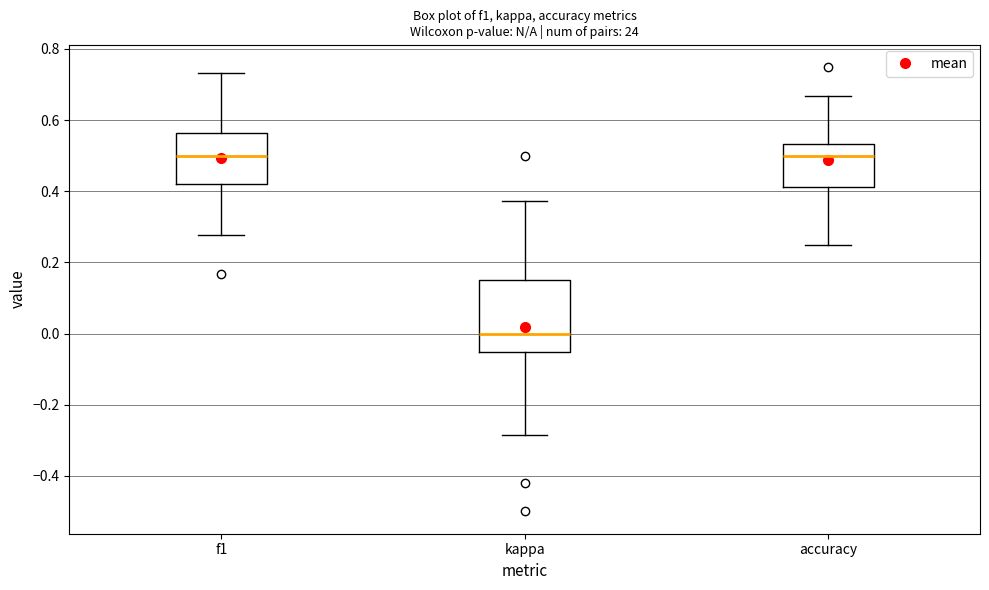

Which box's median line is the lowest?

kappa